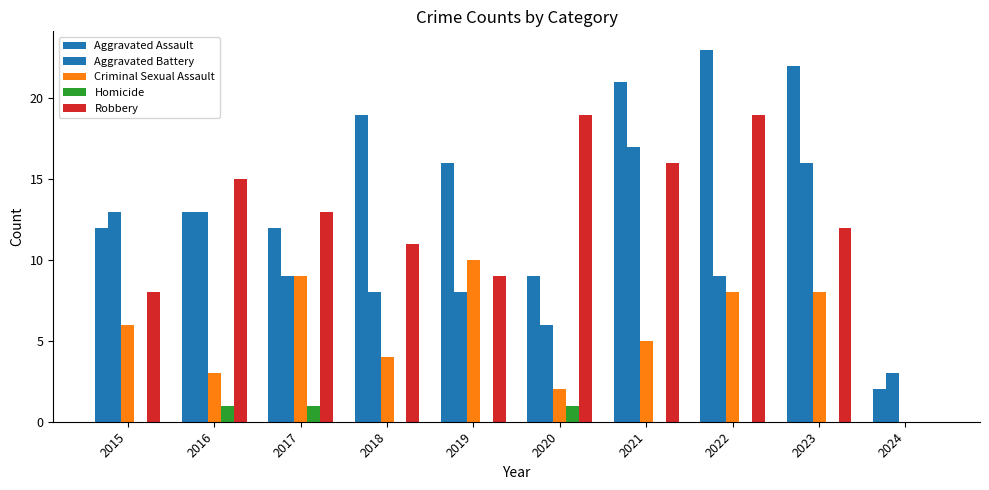

How many data points does each series have?

10